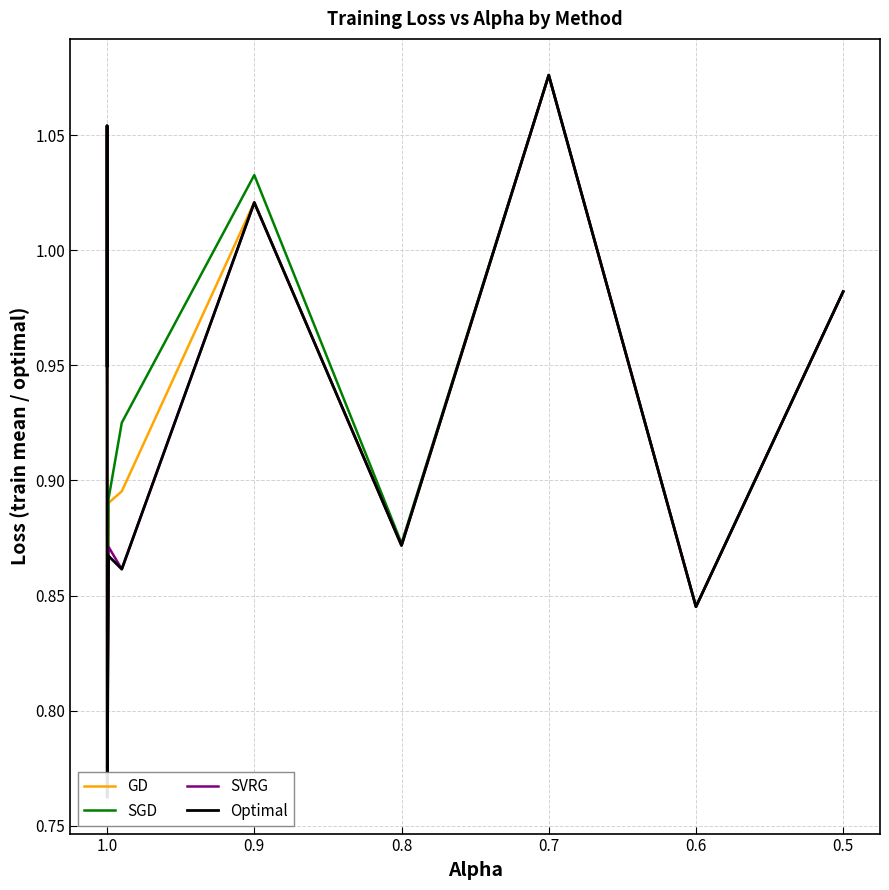

True or false: Optimal and GD intersect in this chart.

False